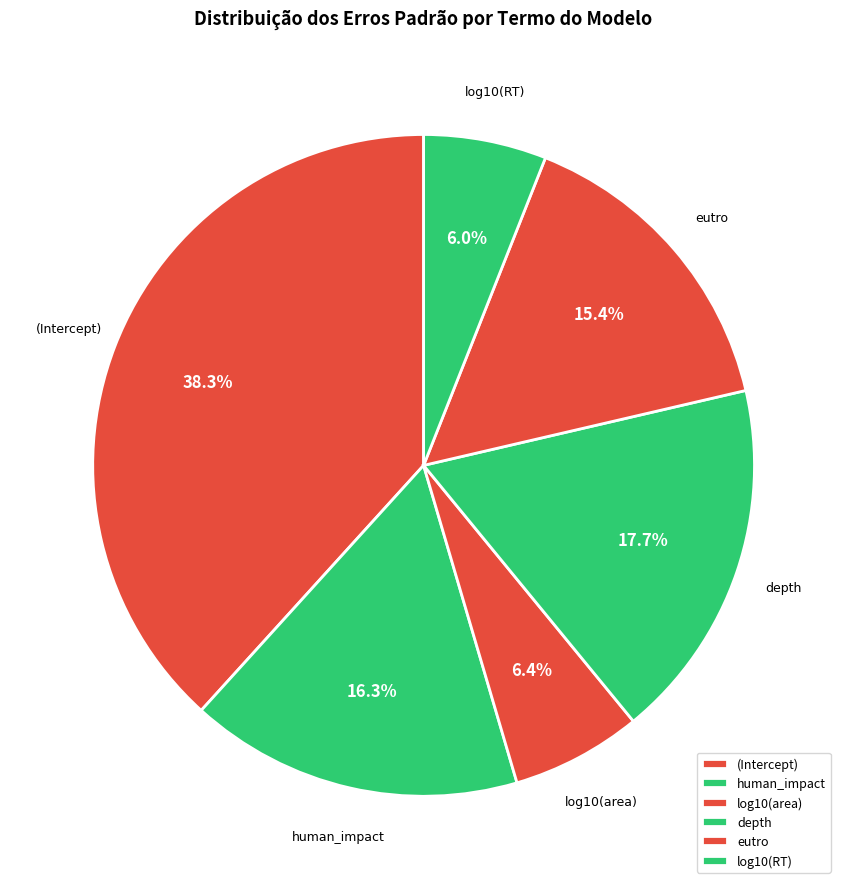

What portion of the pie excludes depth?

82.3%